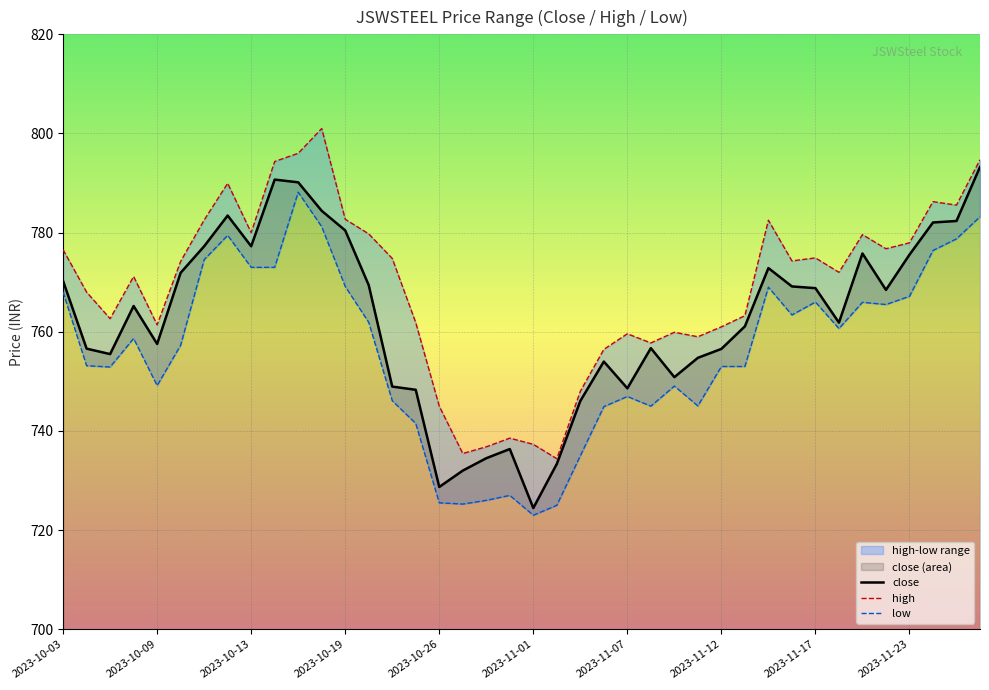

What is the minimum value for close?

724.5